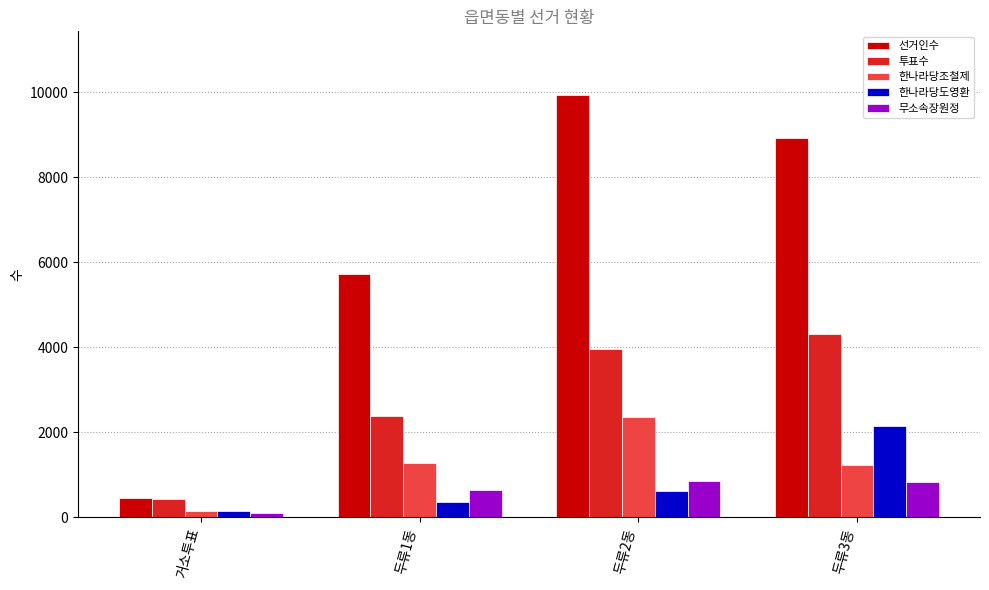

What position from the right is 두류2동?

2